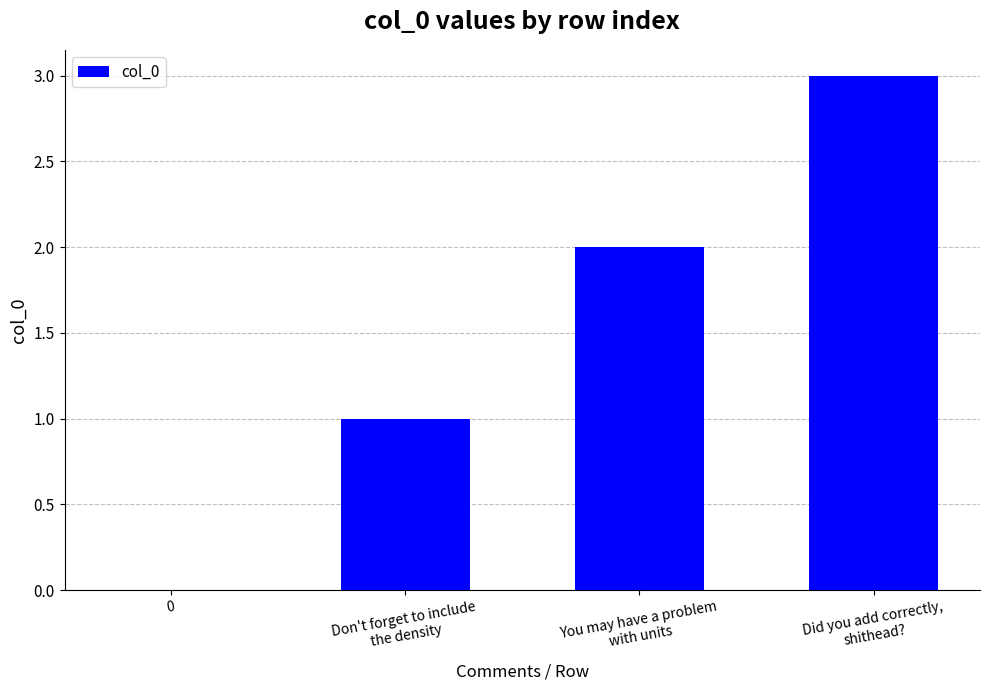

Is it true that the value at Did you add correctly,
shithead? is 4?

False